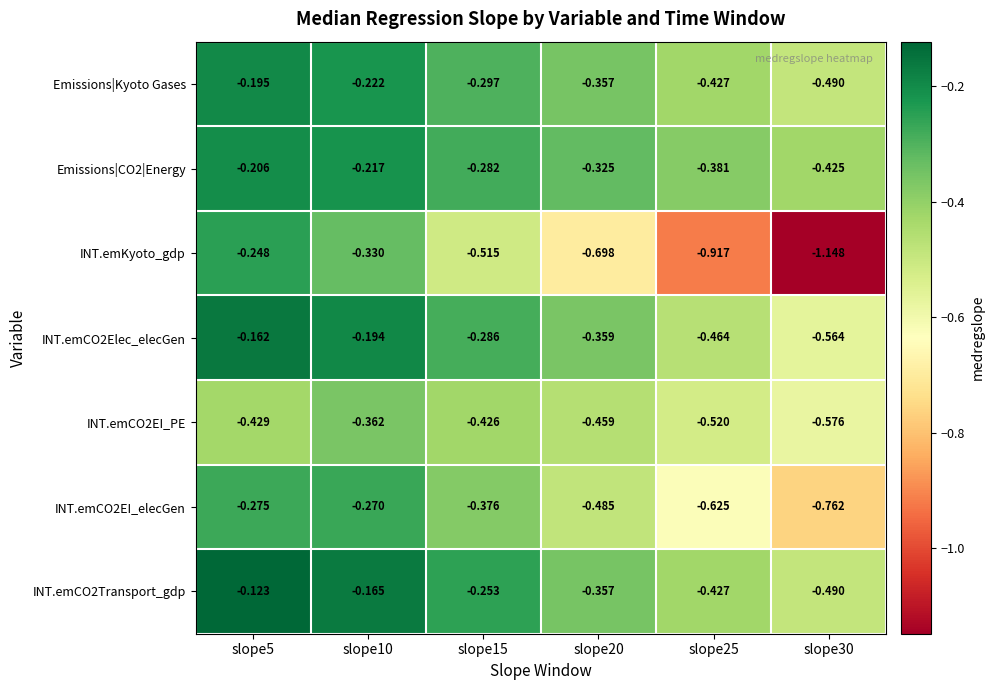

Rank the series at slope10 from lowest to highest value.

INT.emCO2EI_PE, INT.emKyoto_gdp, INT.emCO2EI_elecGen, Emissions|Kyoto Gases, Emissions|CO2|Energy, INT.emCO2Elec_elecGen, INT.emCO2Transport_gdp